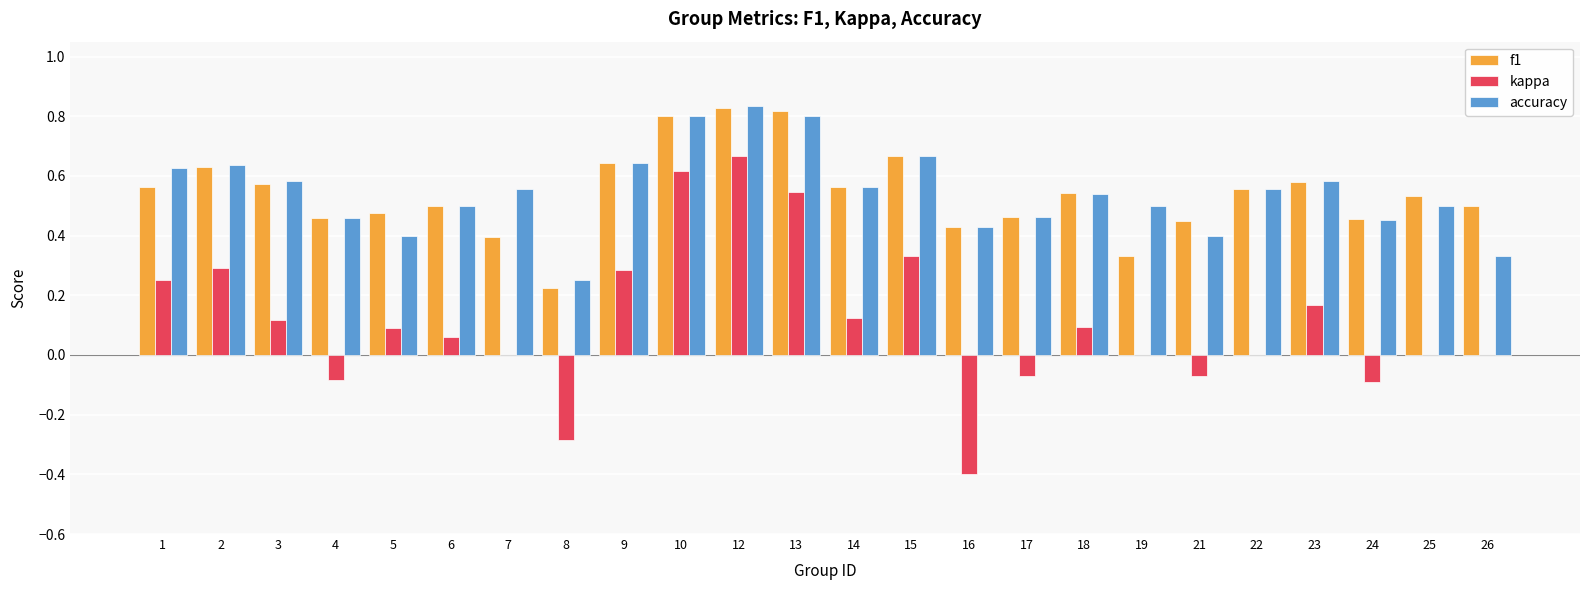

What are all the series names shown in the legend?

f1, kappa, accuracy